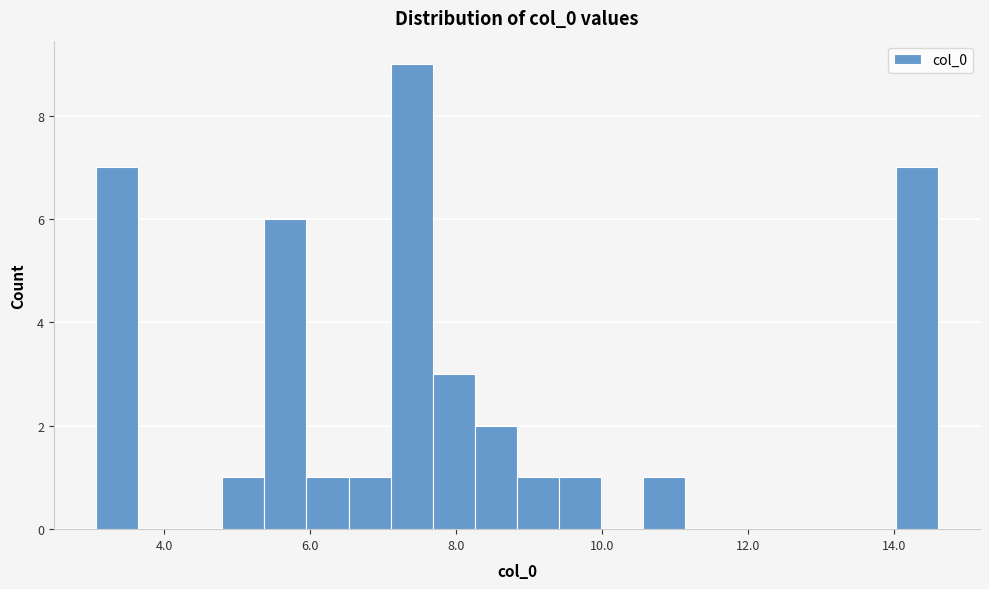

Read against the x-axis, roughly where is the centre of the tallest bar?

7.4